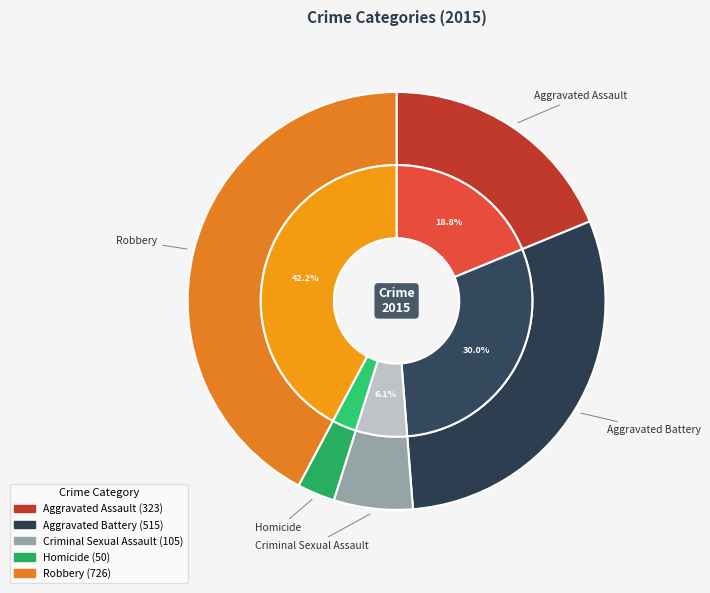

Between Robbery and Criminal Sexual Assault, which is larger?

Robbery